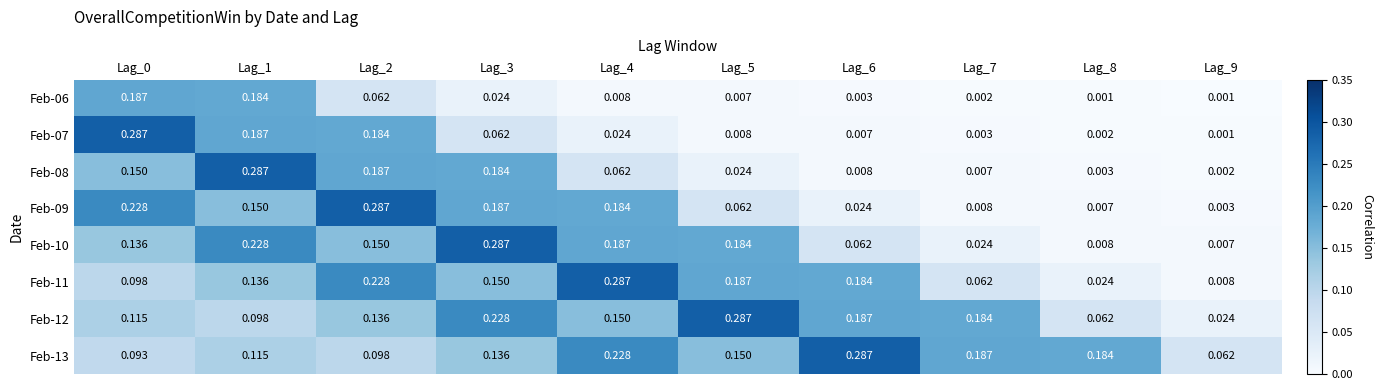

Between Lag_1 and Lag_9, which series saw the biggest shift?

Feb-08